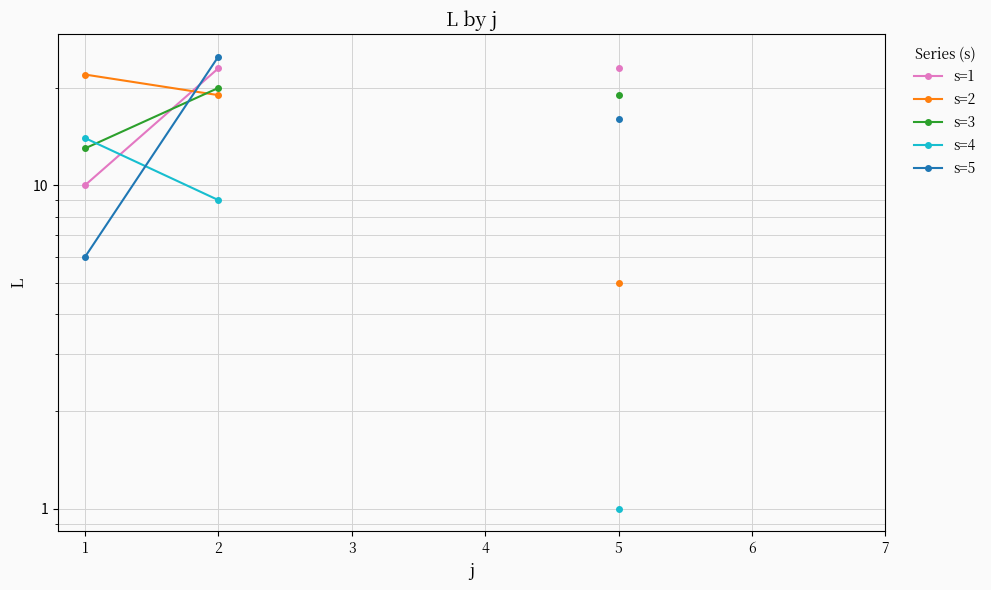

What is the difference between the maximum and minimum values in the s=4 series?

13.0